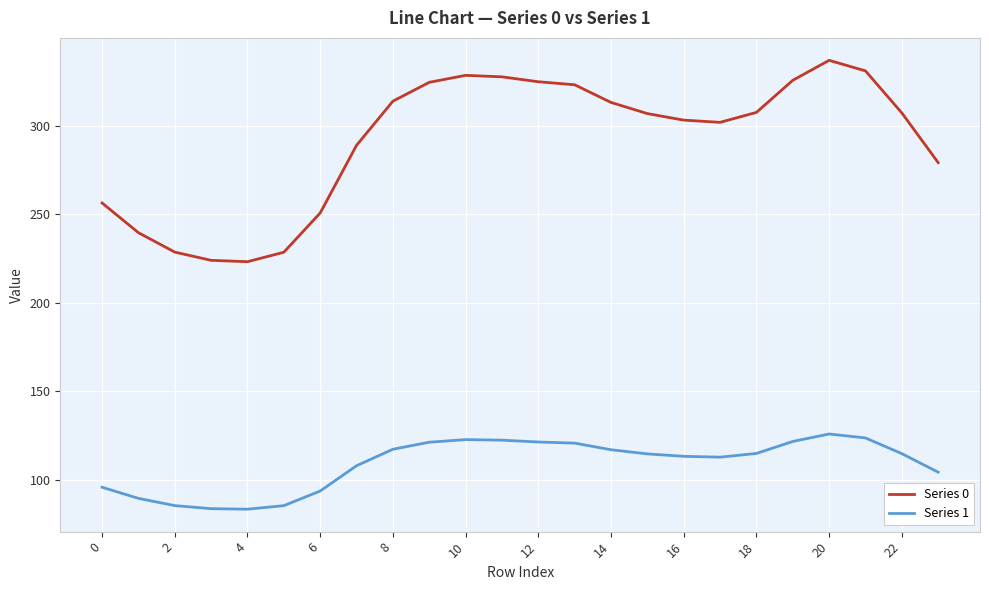

Which series has the largest range (max minus min)?

Series 0